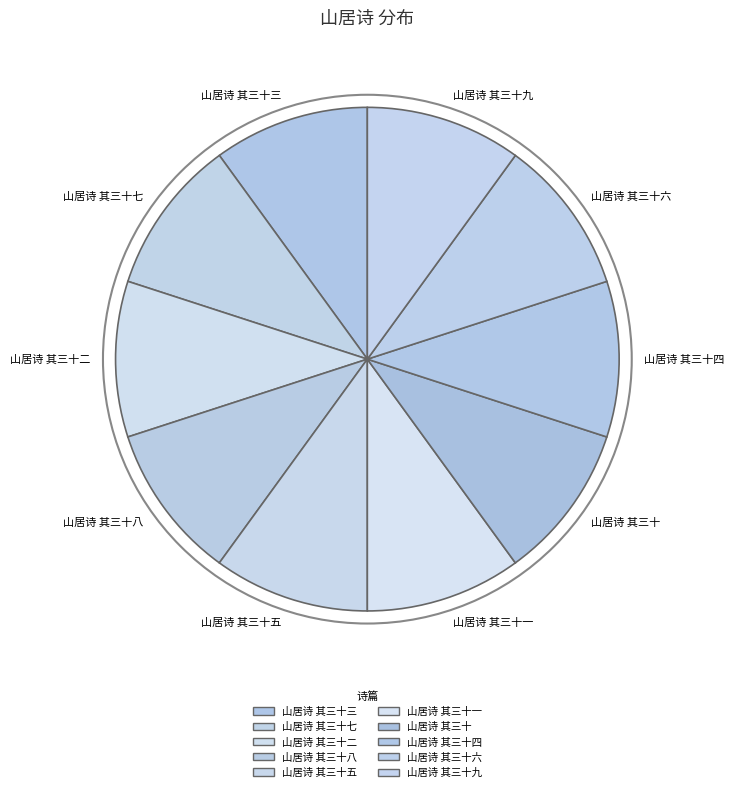

Is there a majority slice in this chart?

No